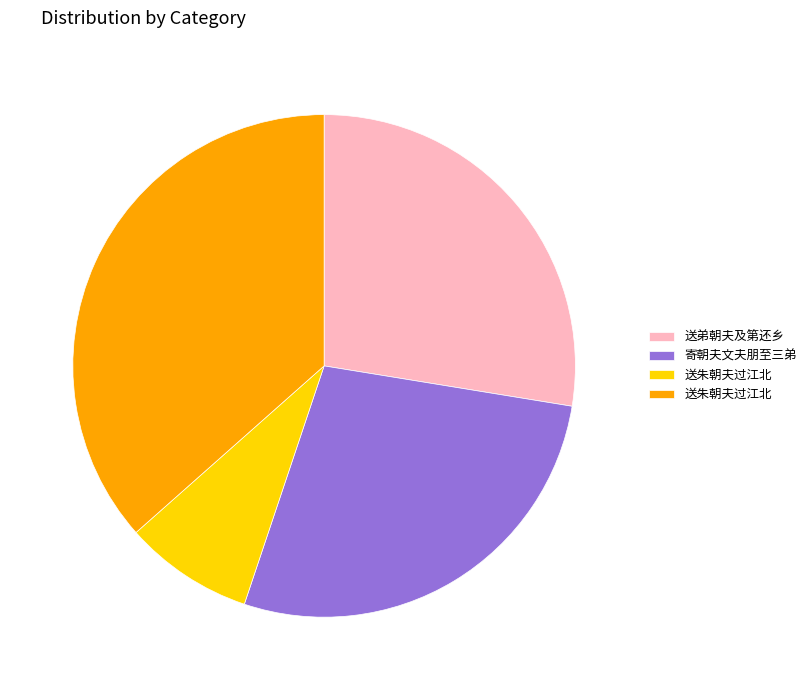

Is there any slice that represents more than half of the pie?

No